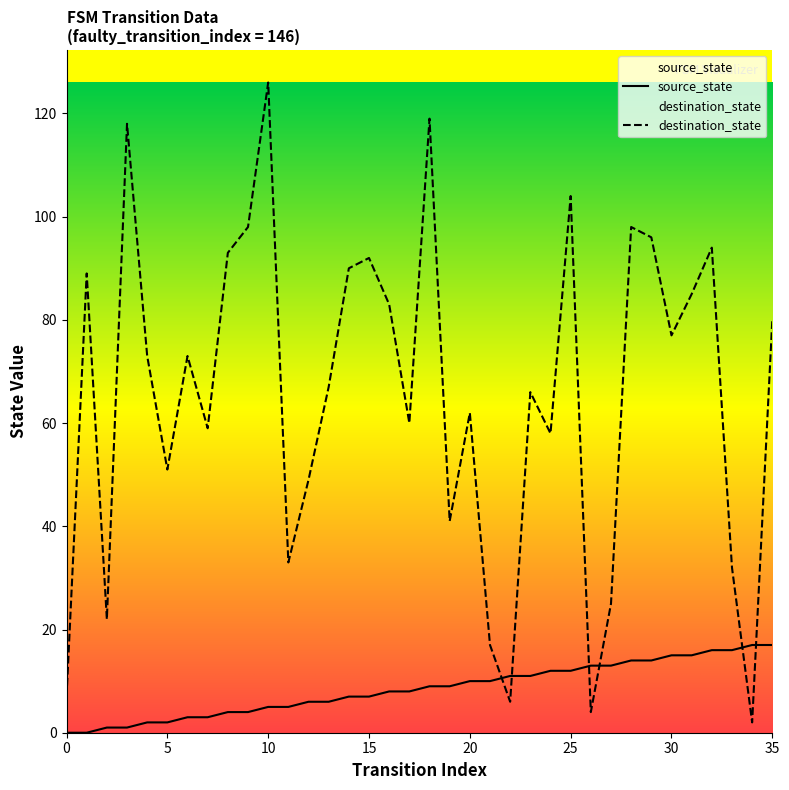

Is this an area chart (filled region under the line)?

No